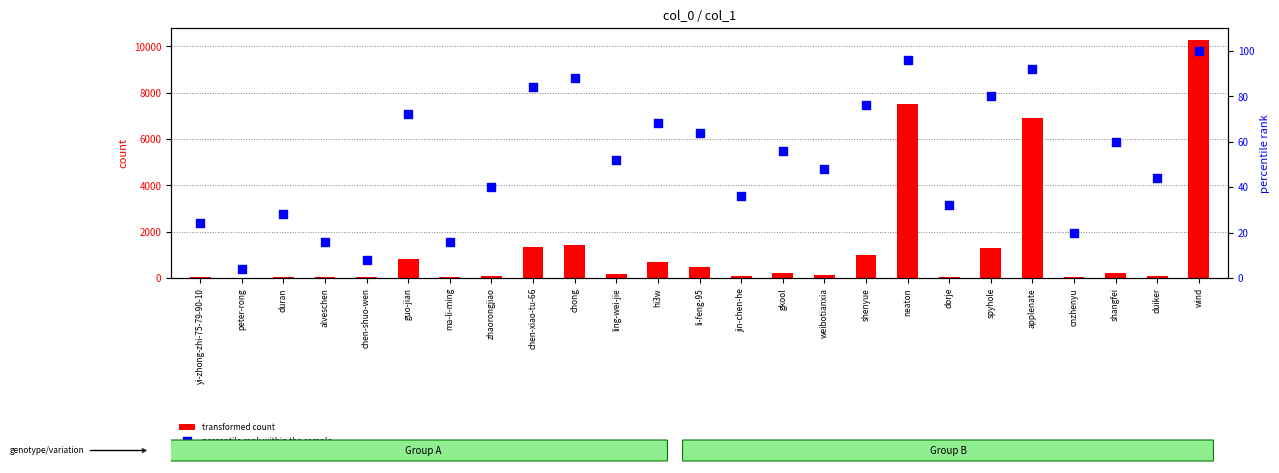

What is the total value across all series at zhaorongjiao?

130